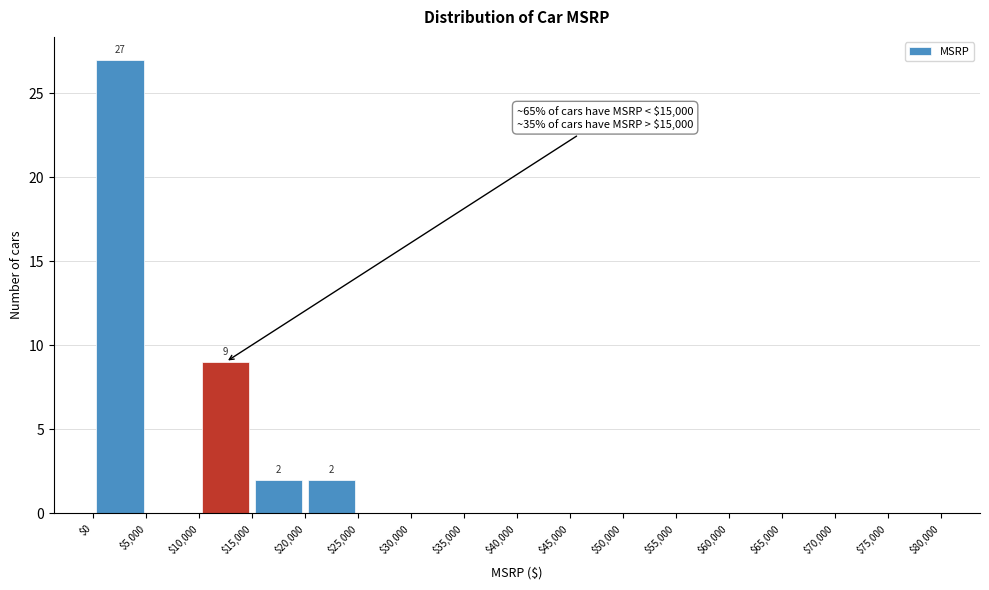

Over which range of the x-axis is the bar tallest?

$0 to $5,000